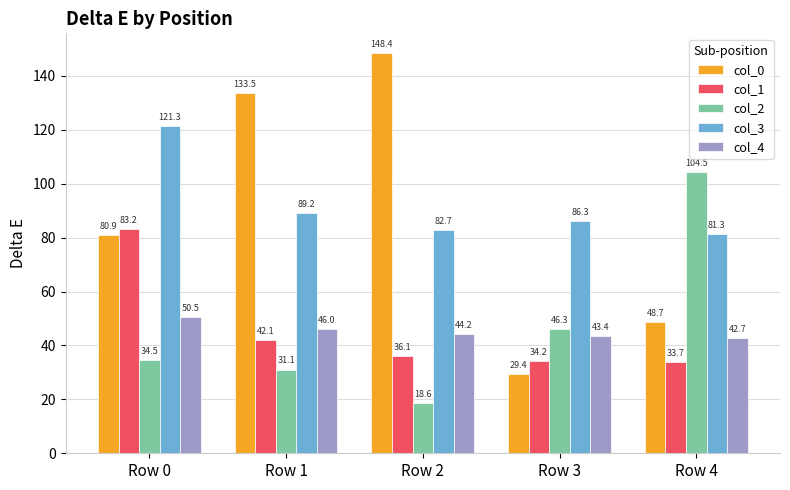

At which category is the sum across all series the highest?

Row 0